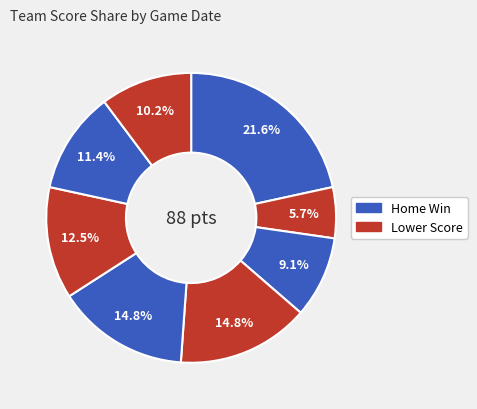

Count the number of slices in the pie.

8